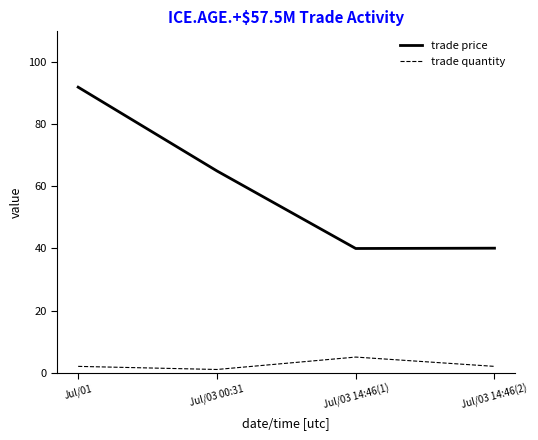

Which series has the widest spread of values?

trade price